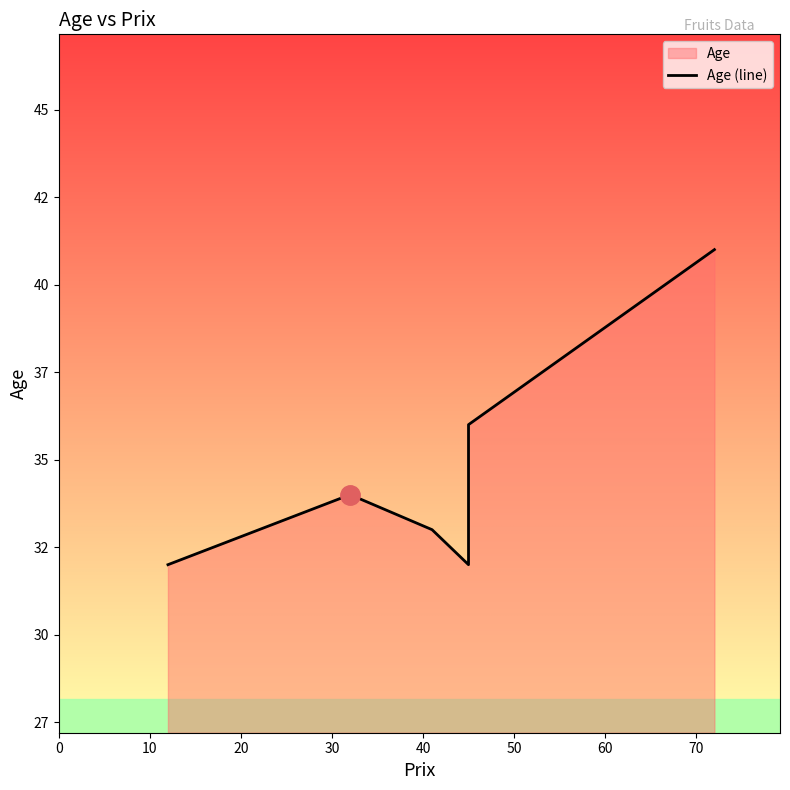

What is the minimum value shown in the chart?

32